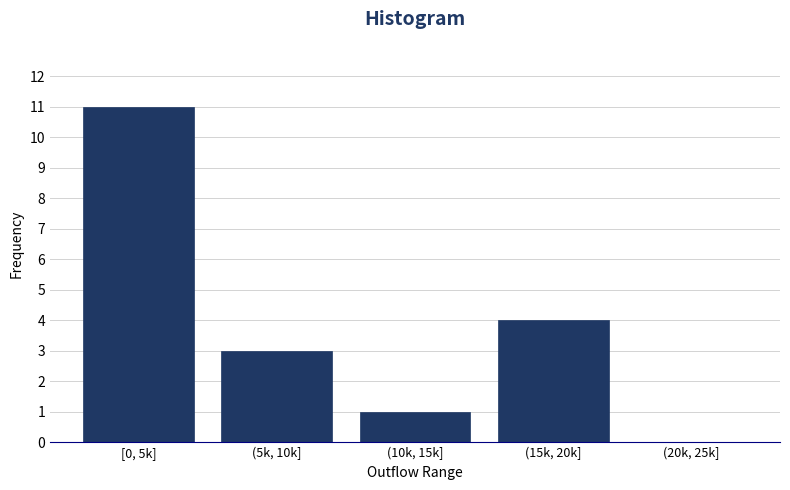

Reading left to right, extract all data points from this chart.

[0, 5k]=11	(5k, 10k]=3	(10k, 15k]=1	(15k, 20k]=4	(20k, 25k]=0